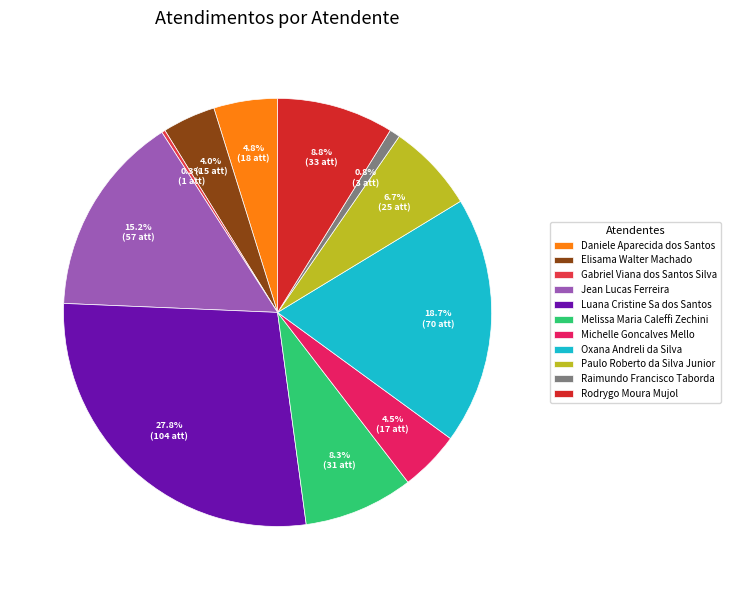

Is there any slice that represents more than half of the pie?

No